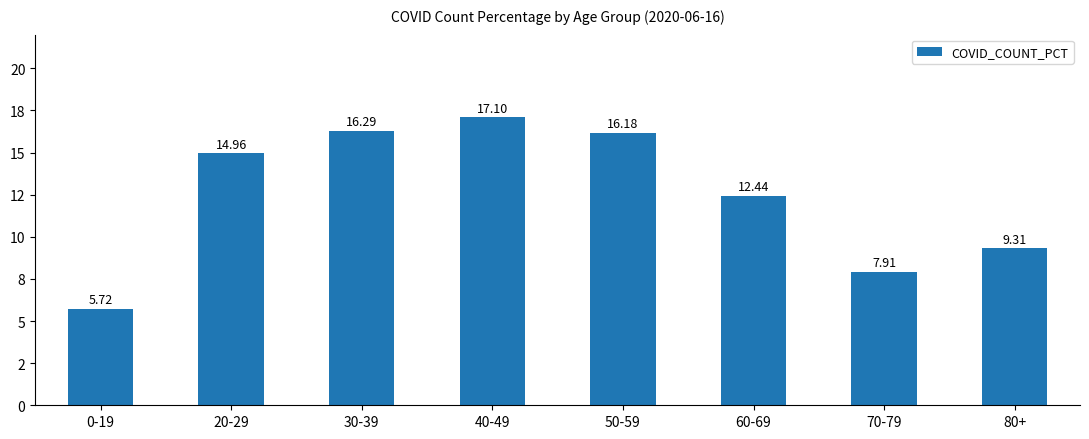

Reading right to left, what are all the values shown in this chart?

9.3	7.9	12.4	16.2	17.1	16.3	15.0	5.7